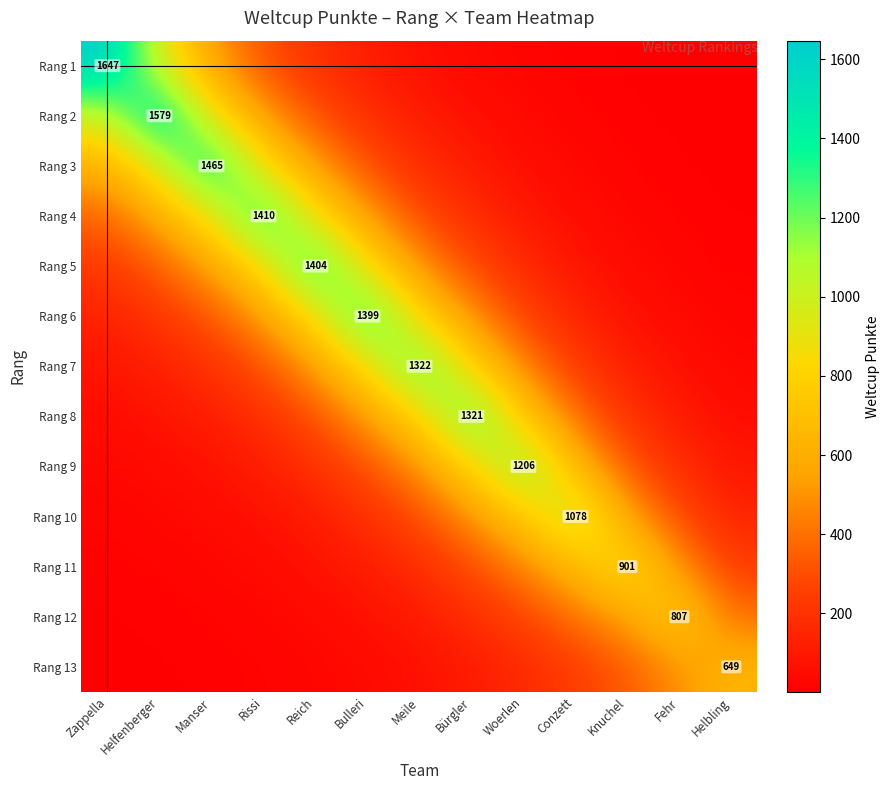

Where is Rang 7 nearest to the value 677?

Bürgler